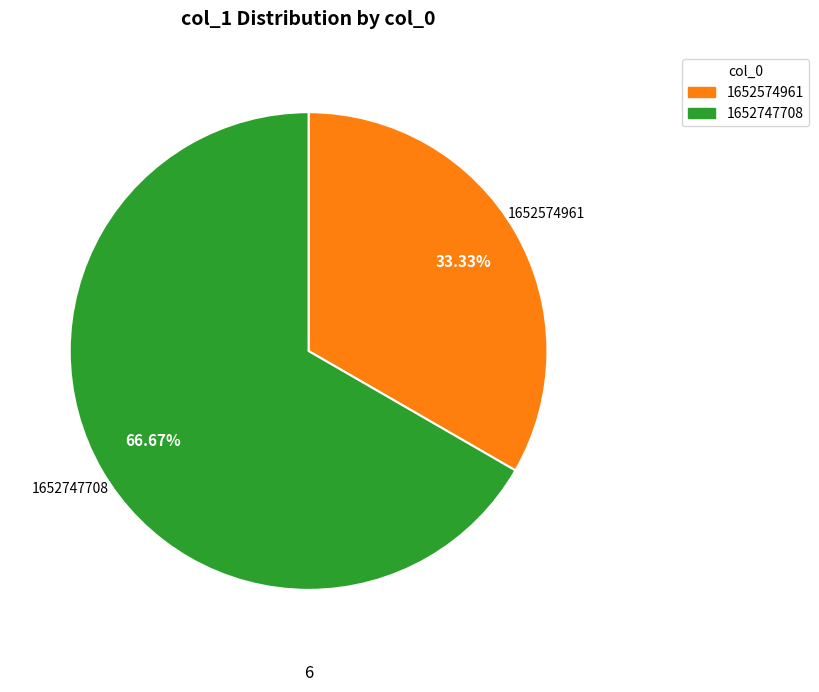

Is there a majority slice in this chart?

Yes